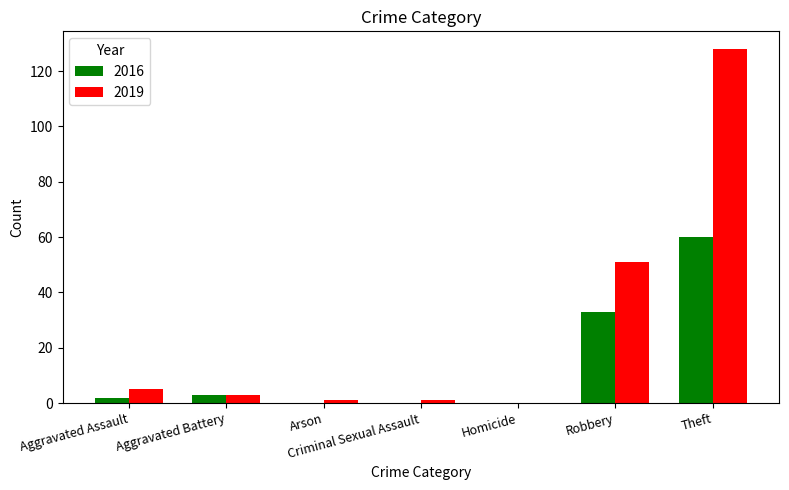

What is the sum of all 2019 values?

189